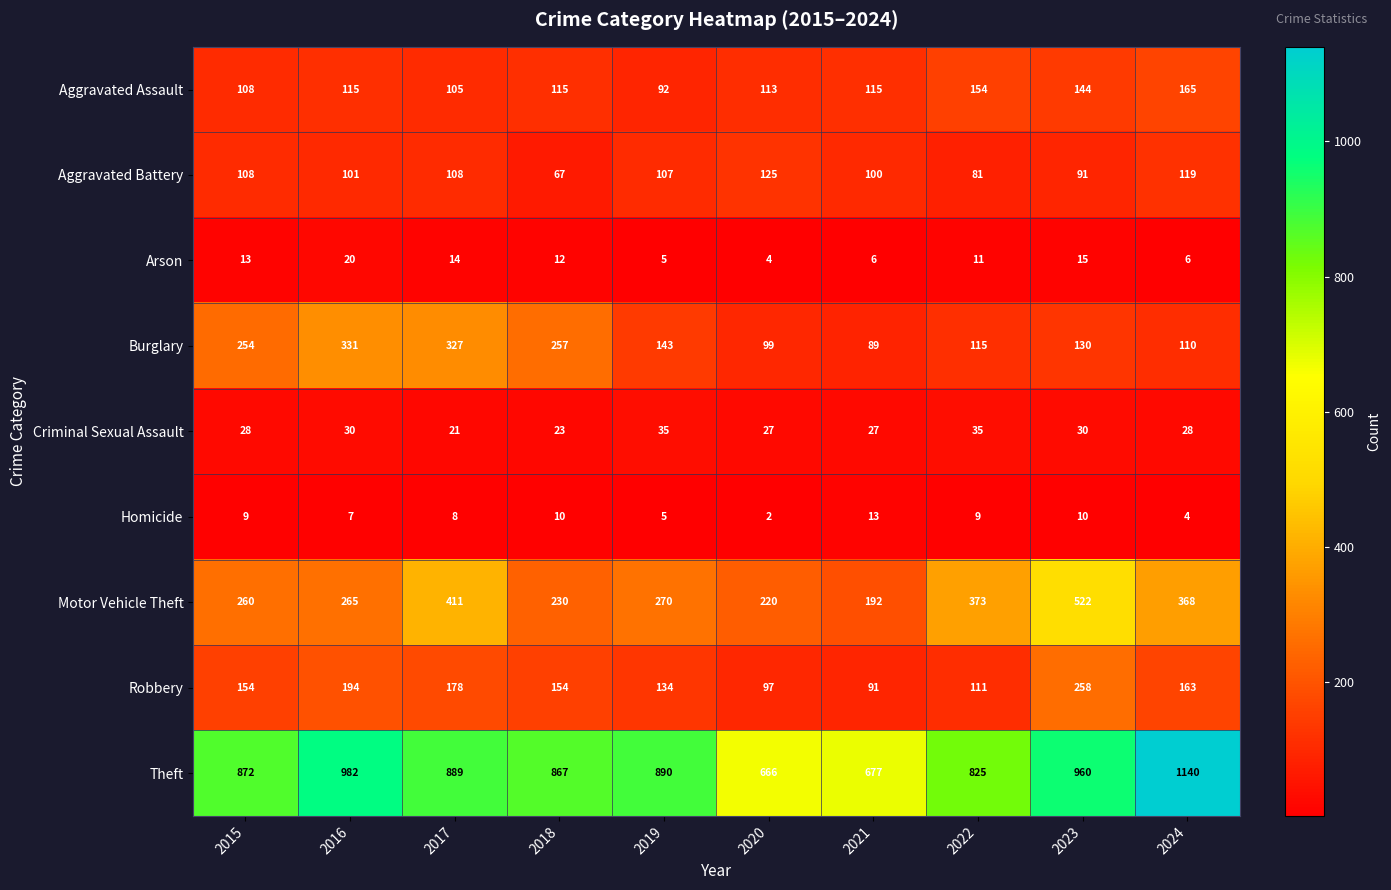

What is the greatest value displayed?

1140